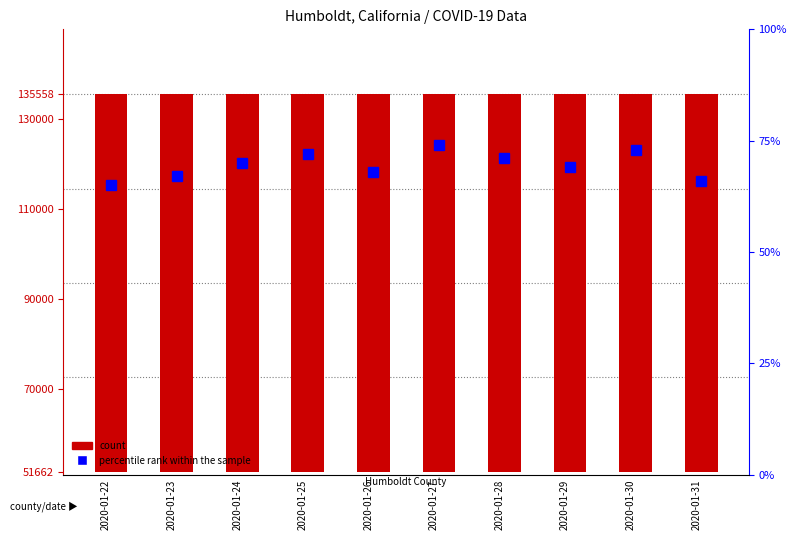

At 2020-01-30, list the series in order from smallest to largest.

percentile rank within the sample, count